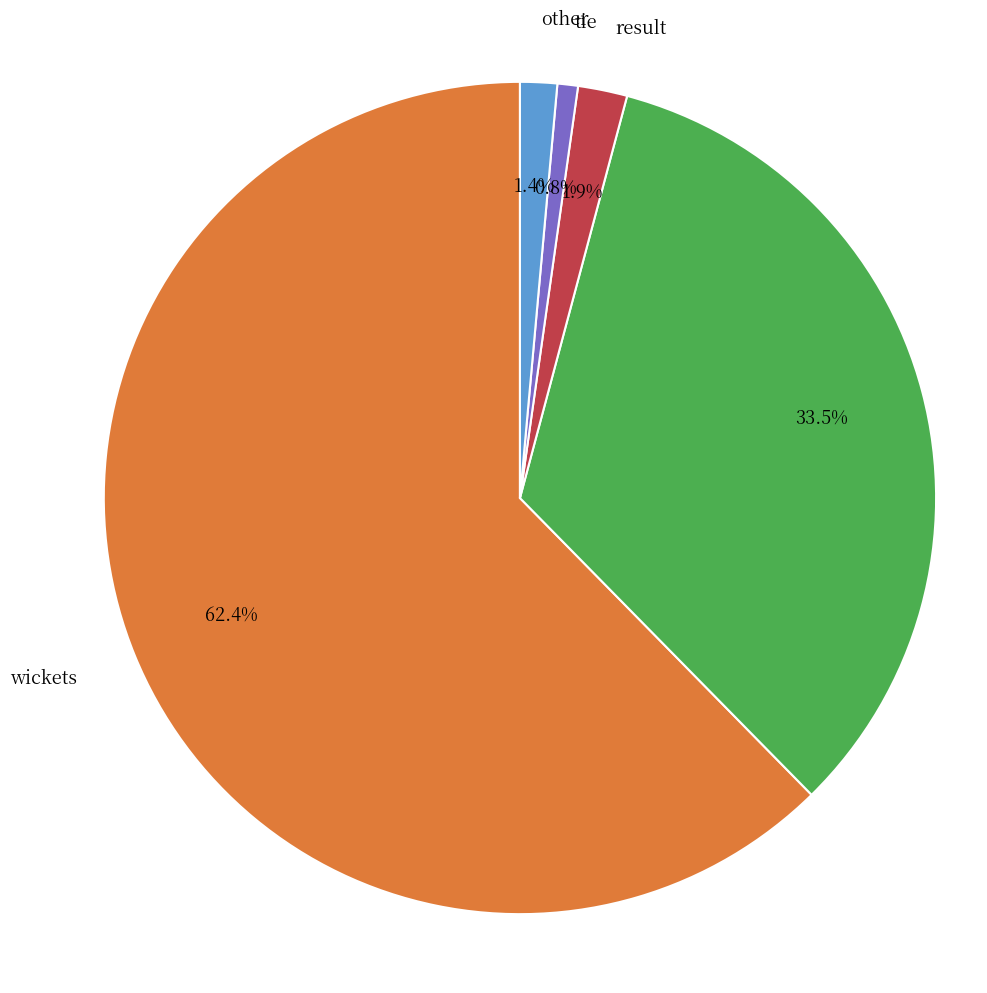

Is there a majority slice in this chart?

Yes